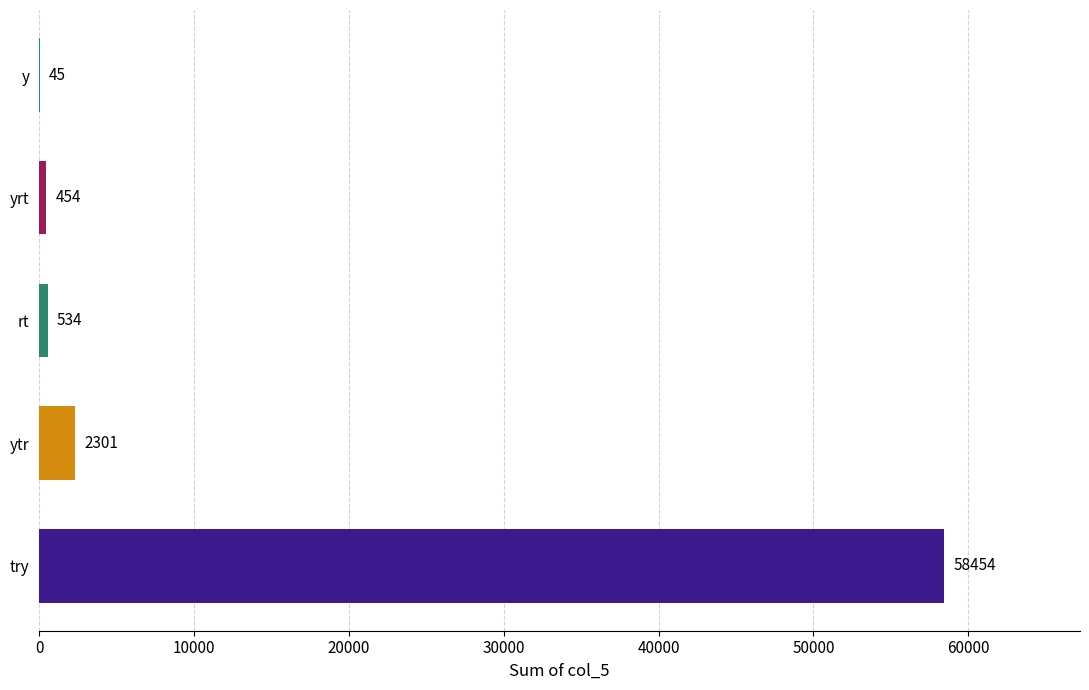

Where is the data nearest to the value 29249?

ytr